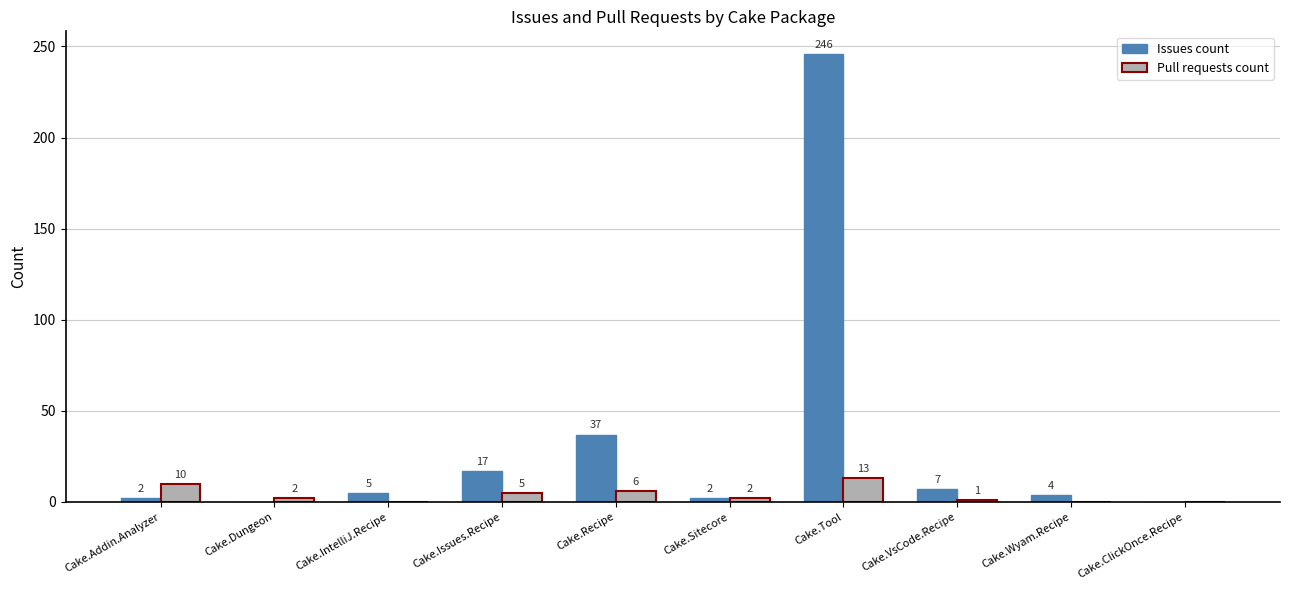

Reading left to right, transcribe all the data shown in this chart.

Issues count: 2	0	5	17	37	2	246	7	4	0
Pull requests count: 10	2	0	5	6	2	13	1	0	0